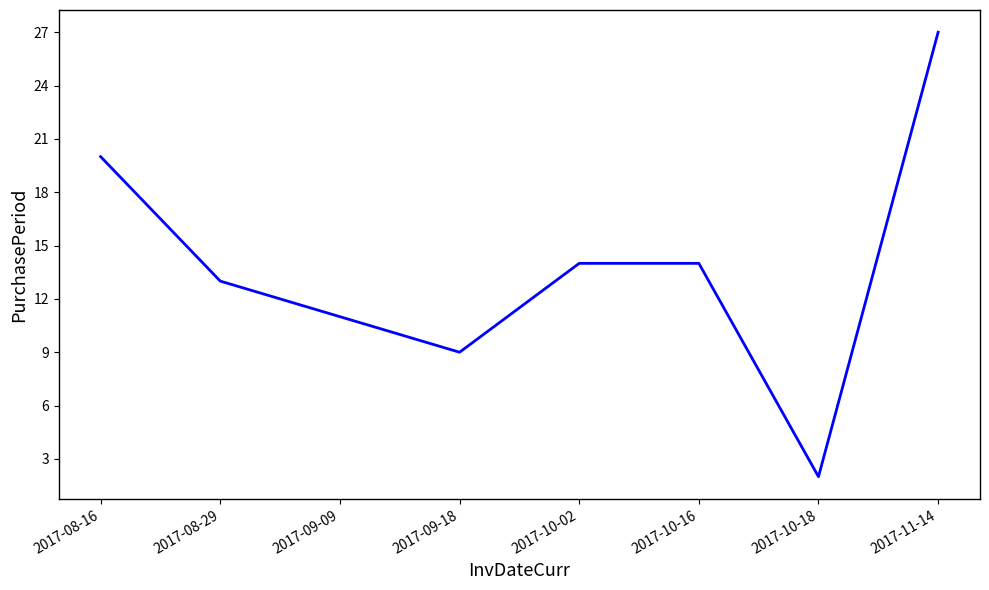

What is the smallest value displayed?

2